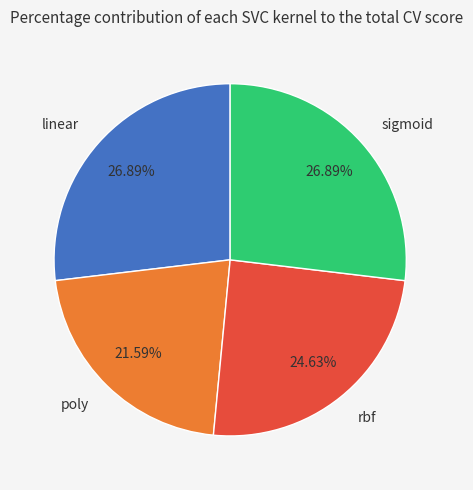

How many slices are in this pie chart?

4